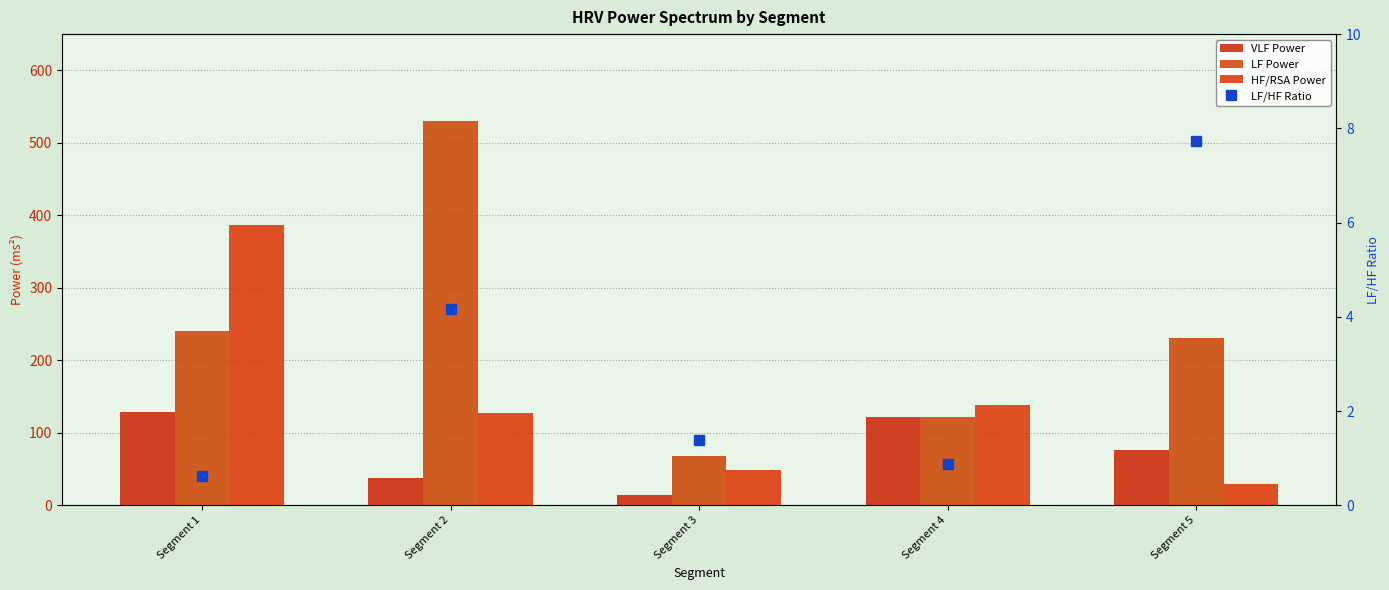

How many data points in HF/RSA Power are less than 127?

2